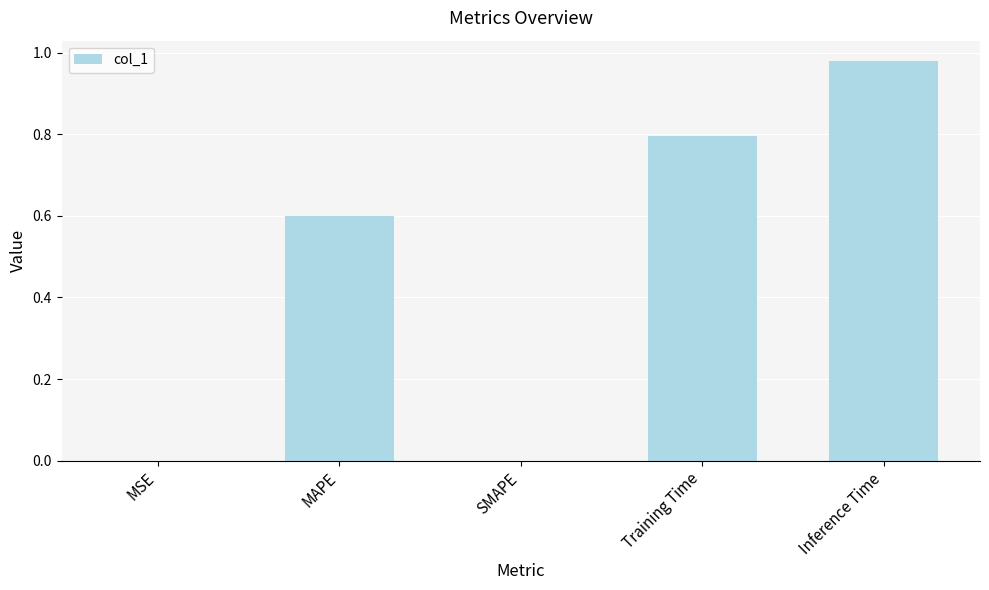

How many distinct data groups are displayed?

1